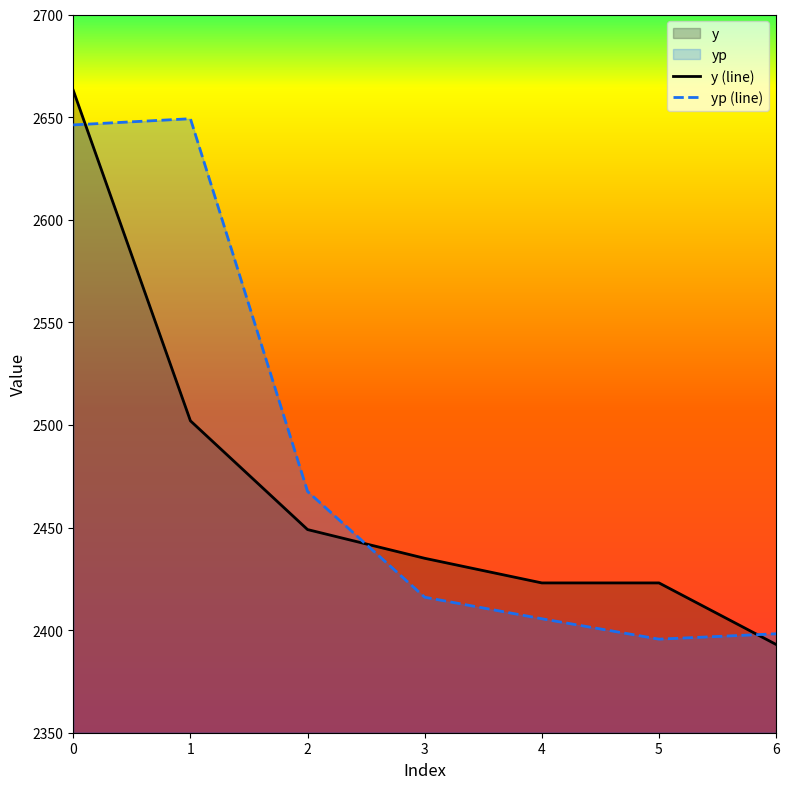

Which series changed the most between 2 and 3?

yp (line)